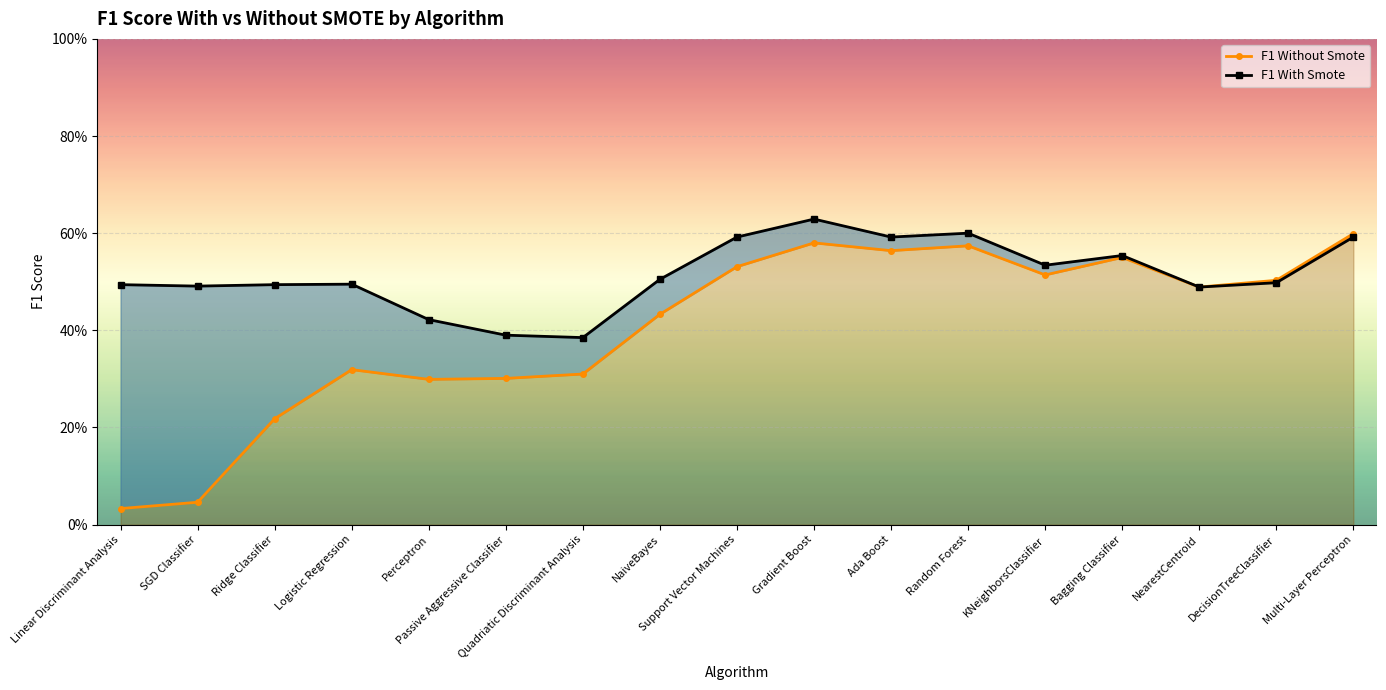

How many interior local peaks does the F1 With Smote series have?

4